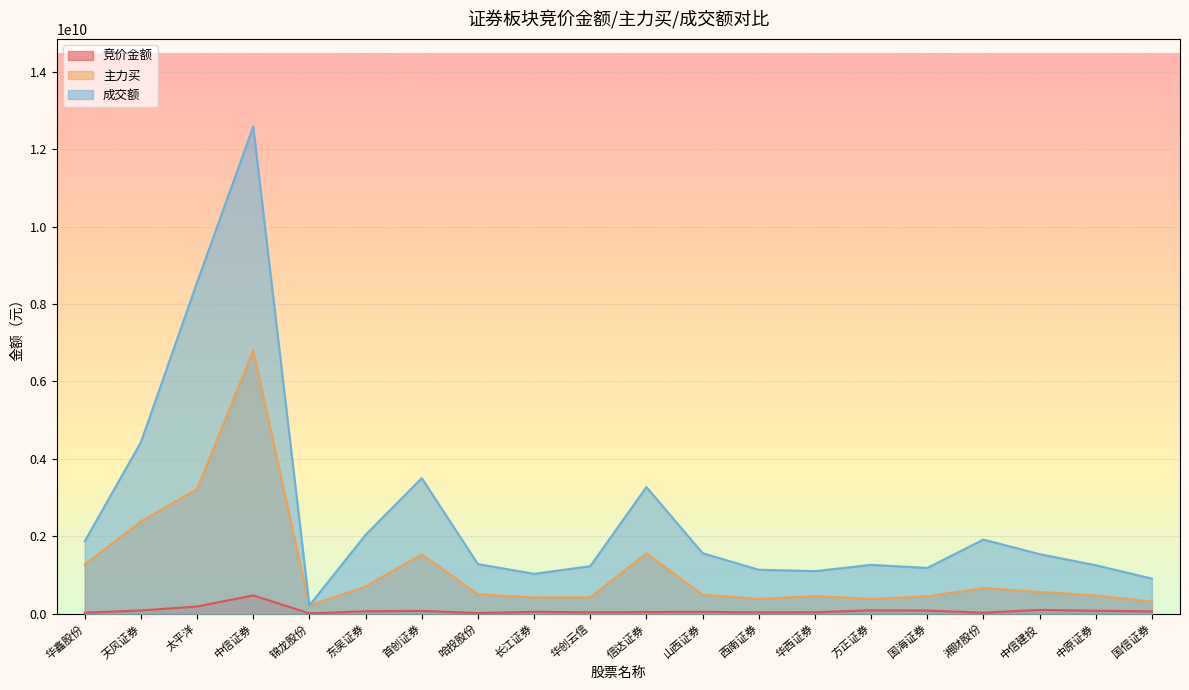

Count the number of data series in this chart.

3